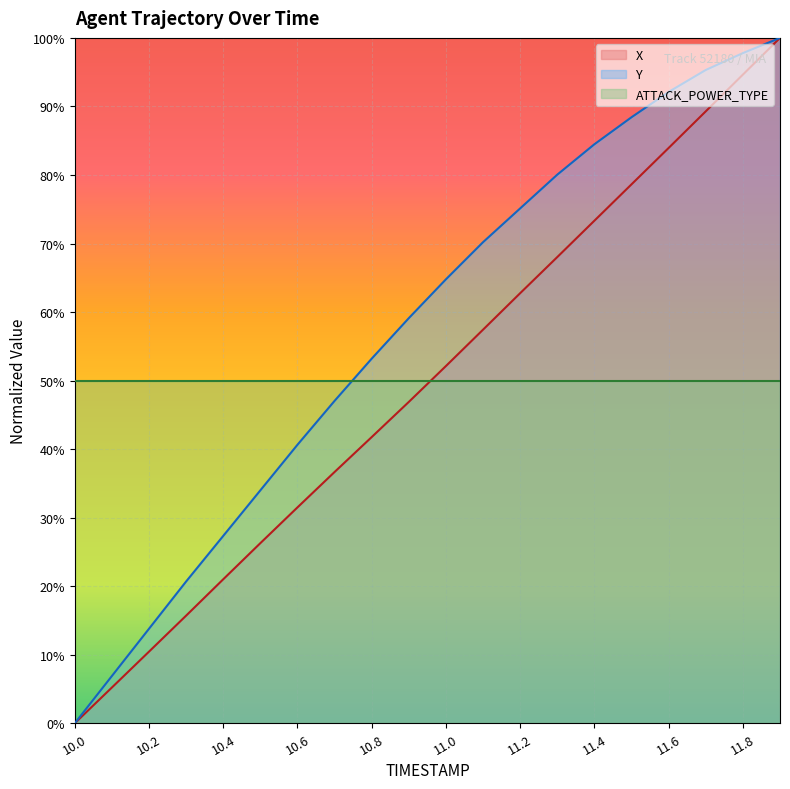

Count the number of data series in this chart.

3